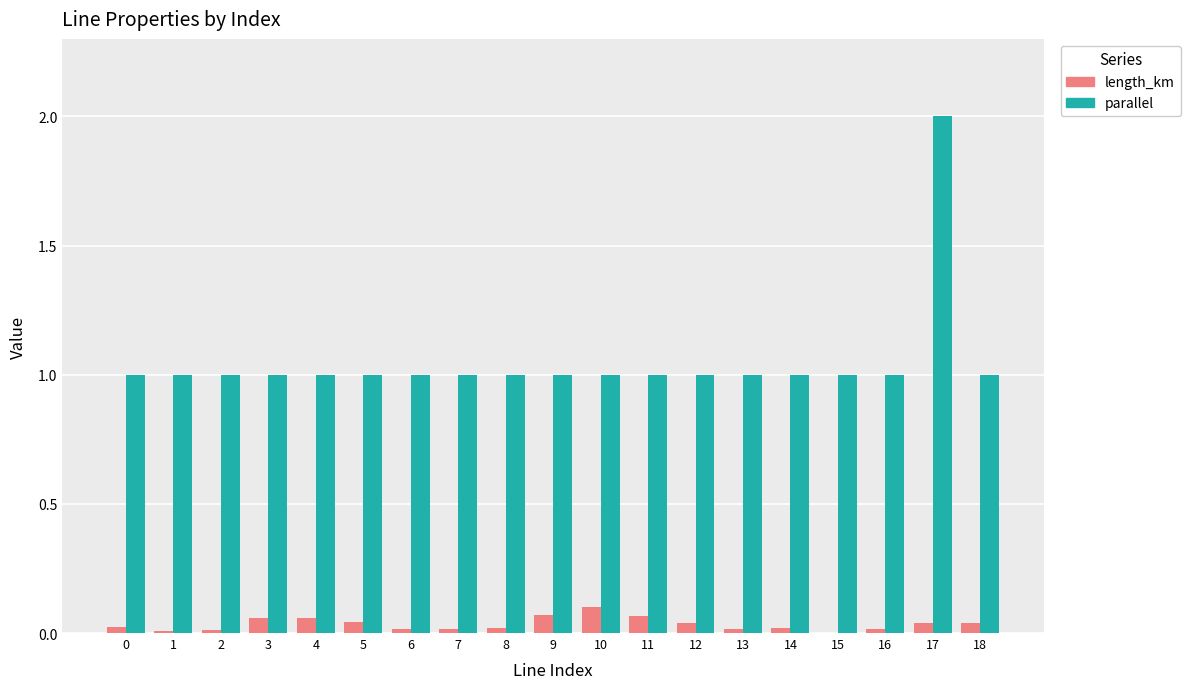

What is the maximum value for parallel?

2.0